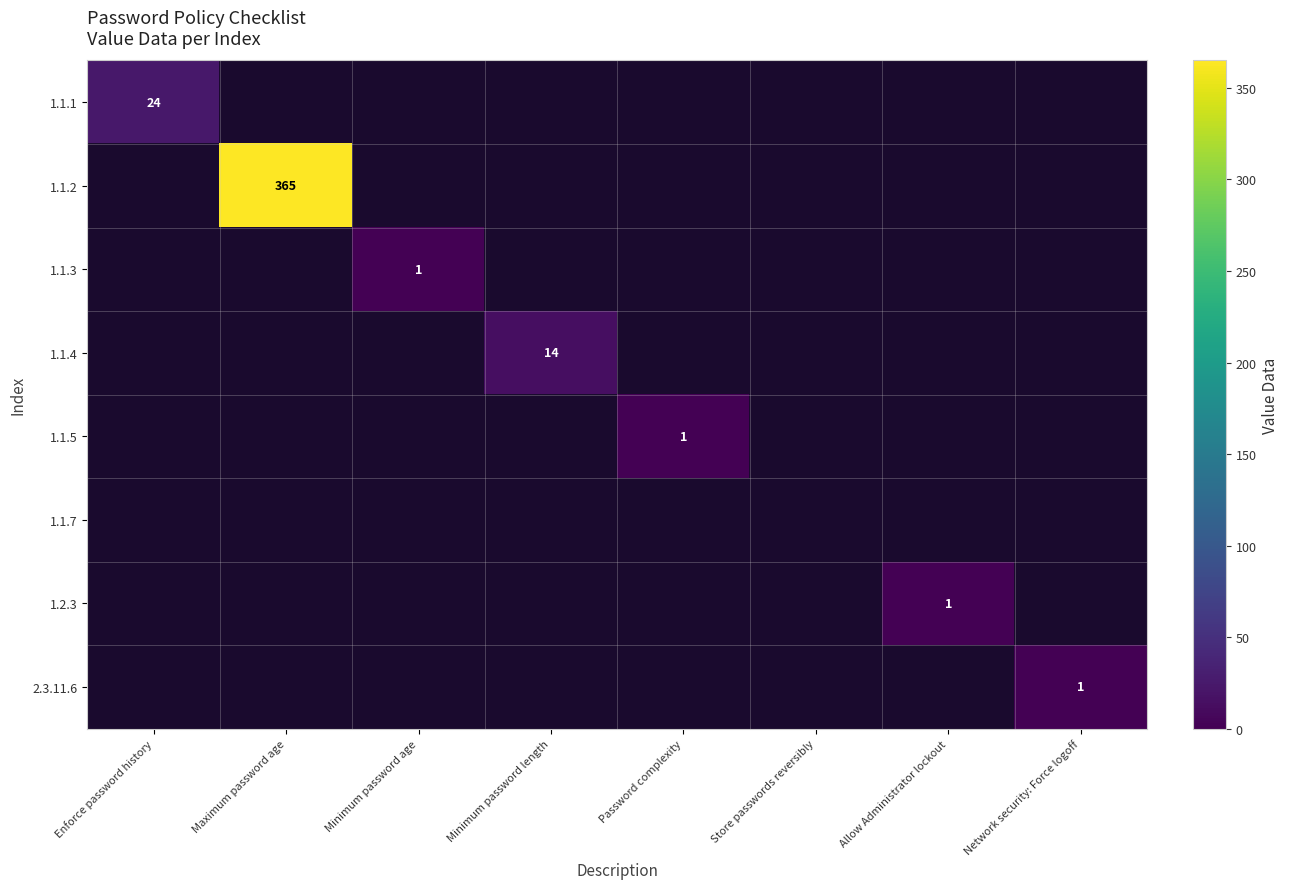

At how many categories does at least one series exceed 333?

1